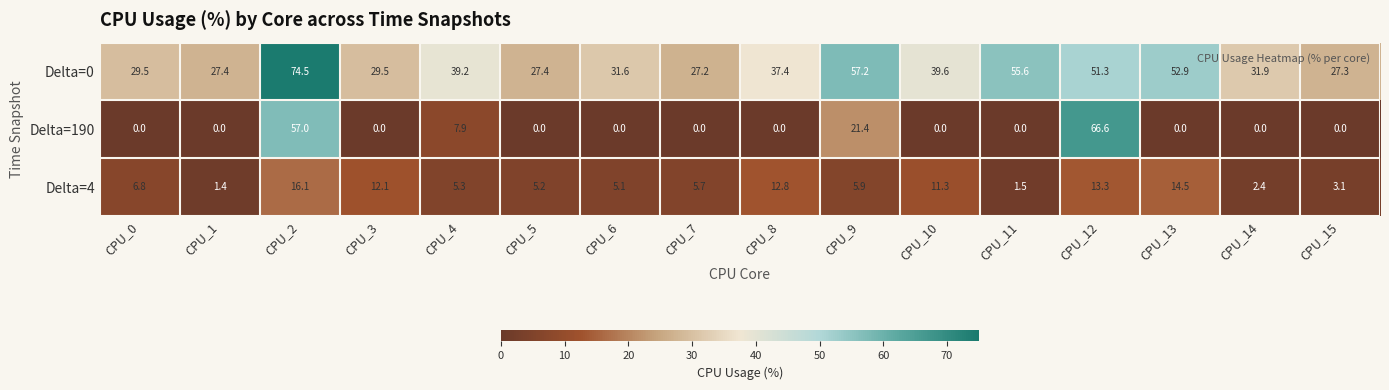

Which series has the largest total across all categories?

Delta=0